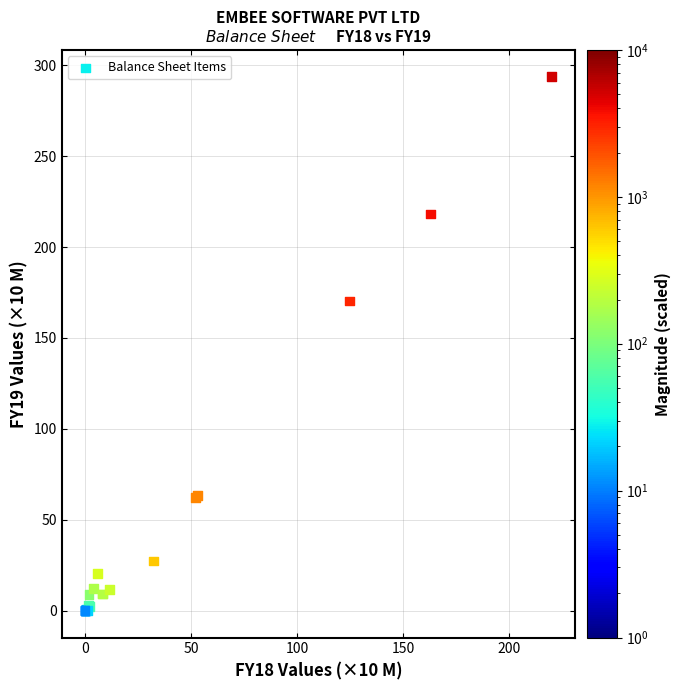

What Y value in the scatter plot is closest to 146?

170.3